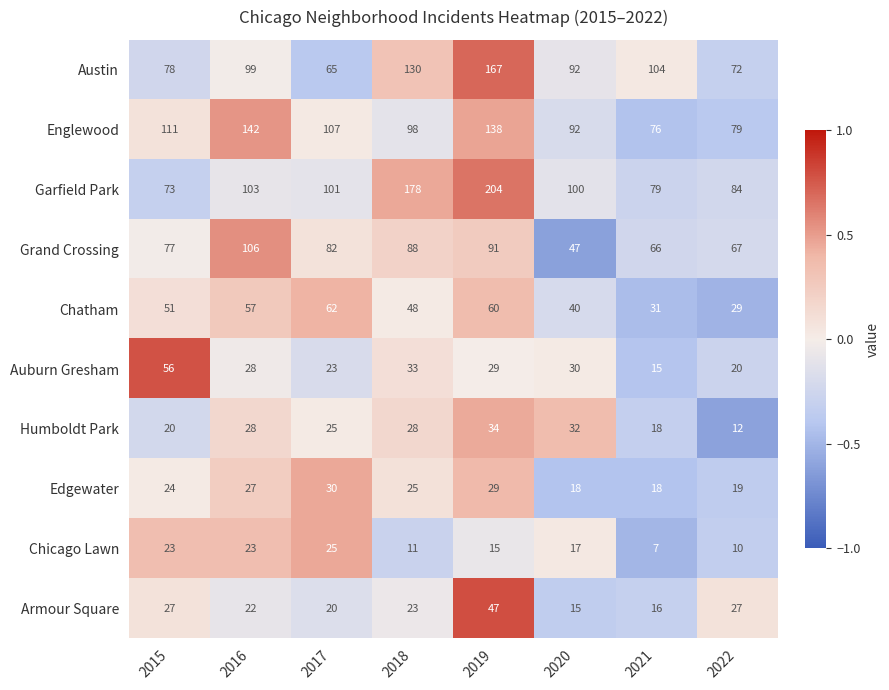

List the labels in order of Grand Crossing value, smallest first.

2020, 2021, 2022, 2015, 2017, 2018, 2019, 2016